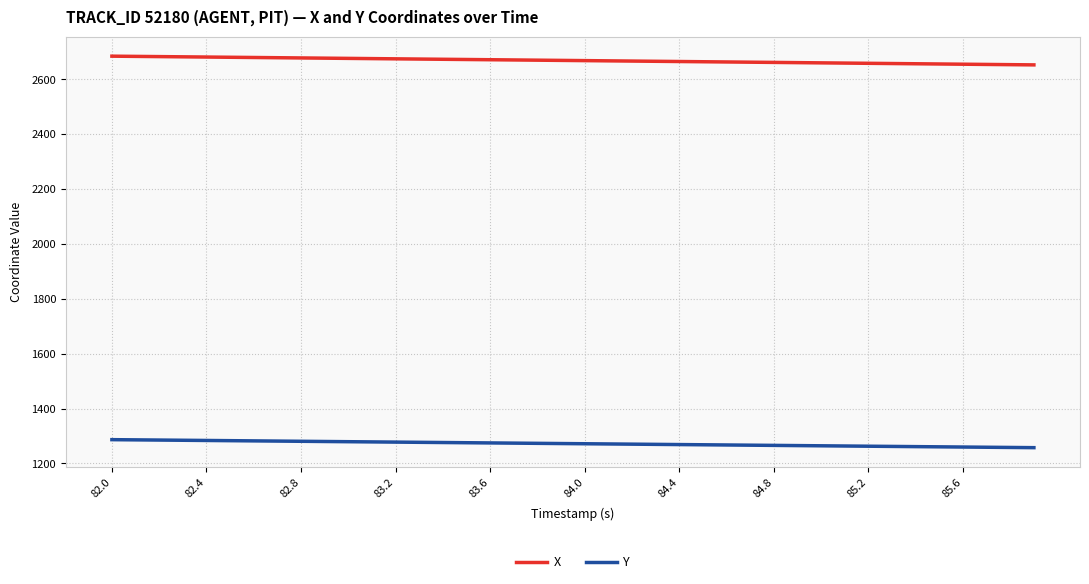

Which series has the largest total across all categories?

X